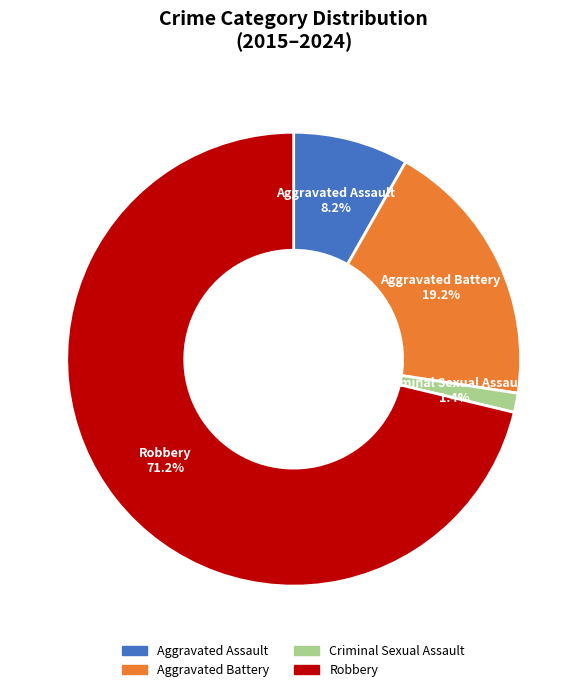

Rank the categories by value from lowest to highest.

Criminal Sexual Assault, Aggravated Assault, Aggravated Battery, Robbery